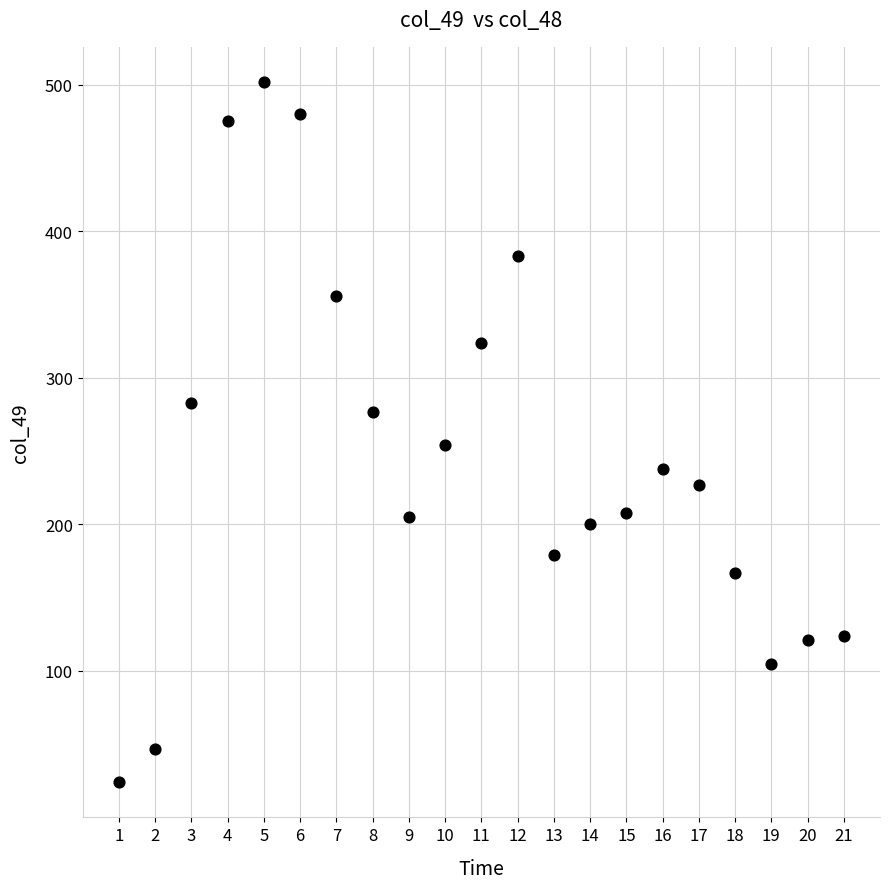

What is the range of Y values (max minus min)?

478